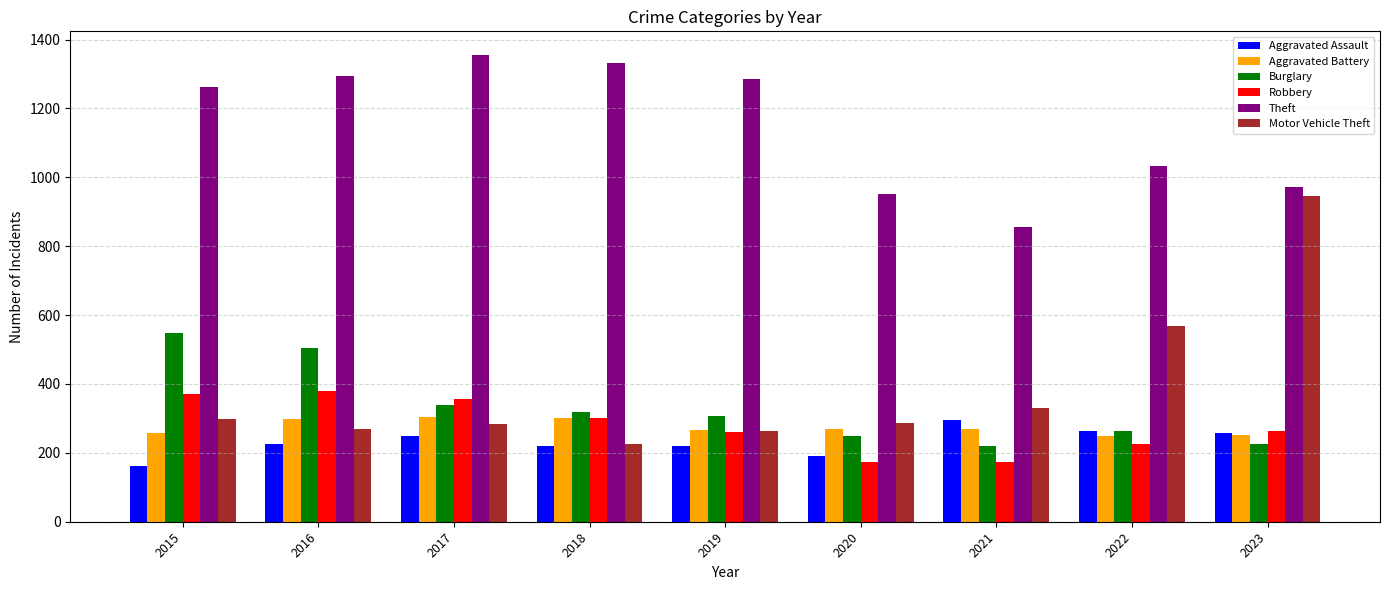

What is the lowest value of the Motor Vehicle Theft series?

225